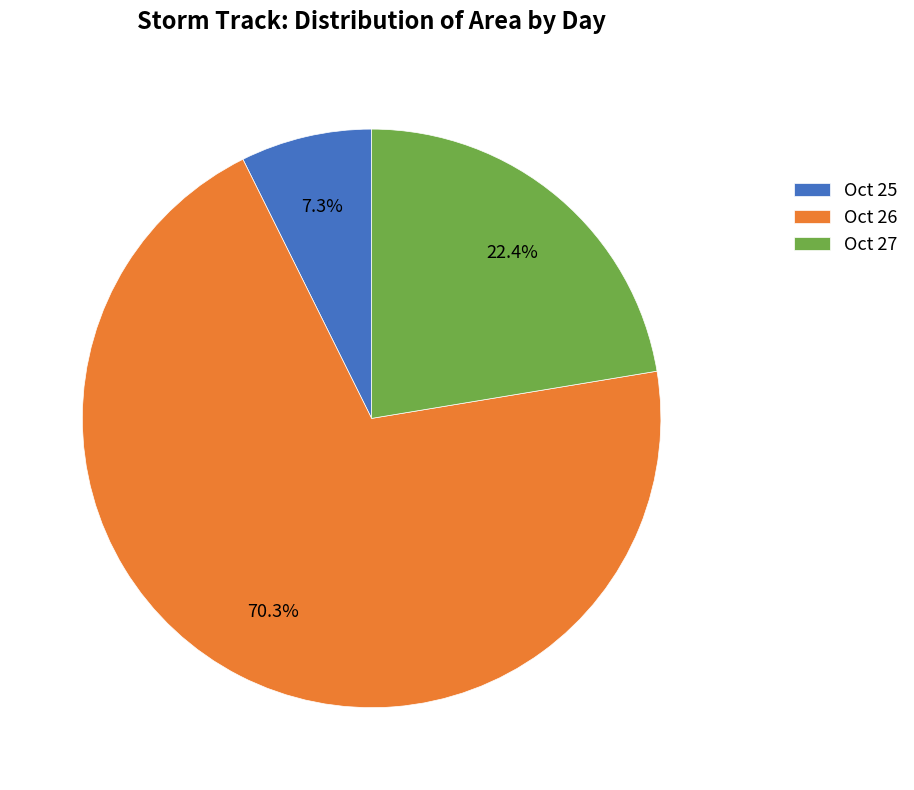

Which slice is the smallest?

Oct 25